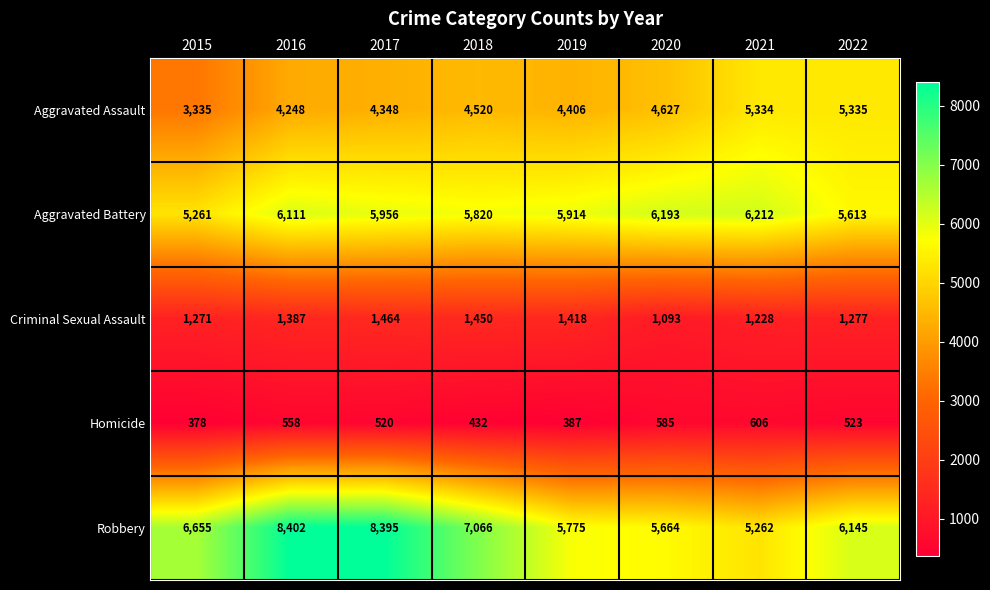

What is the sum of the Aggravated Assault values at 2020 and 2021?

9961